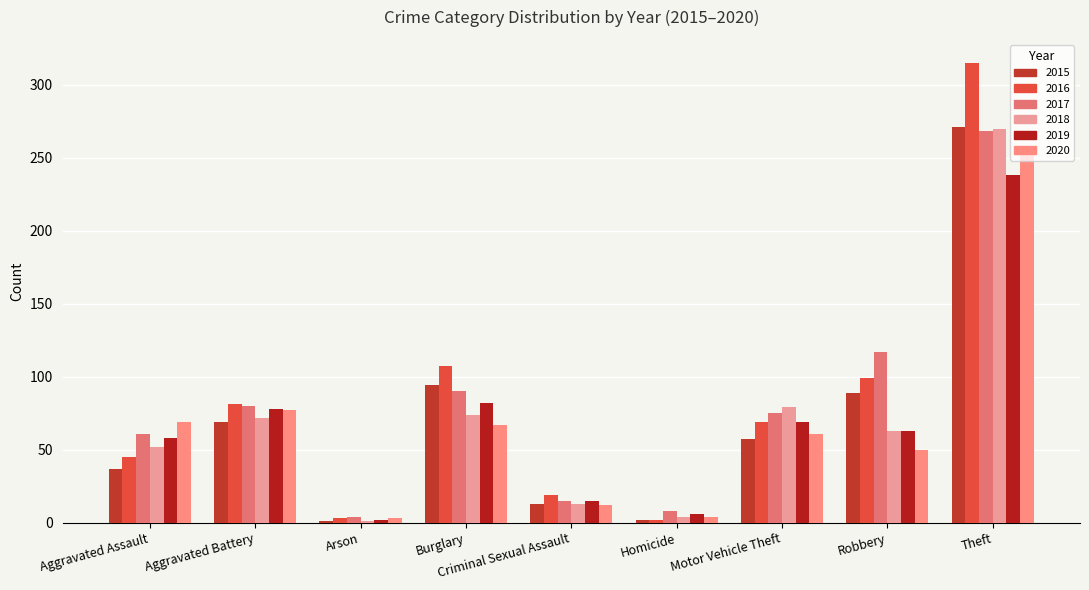

Count the number of categories in the chart.

9